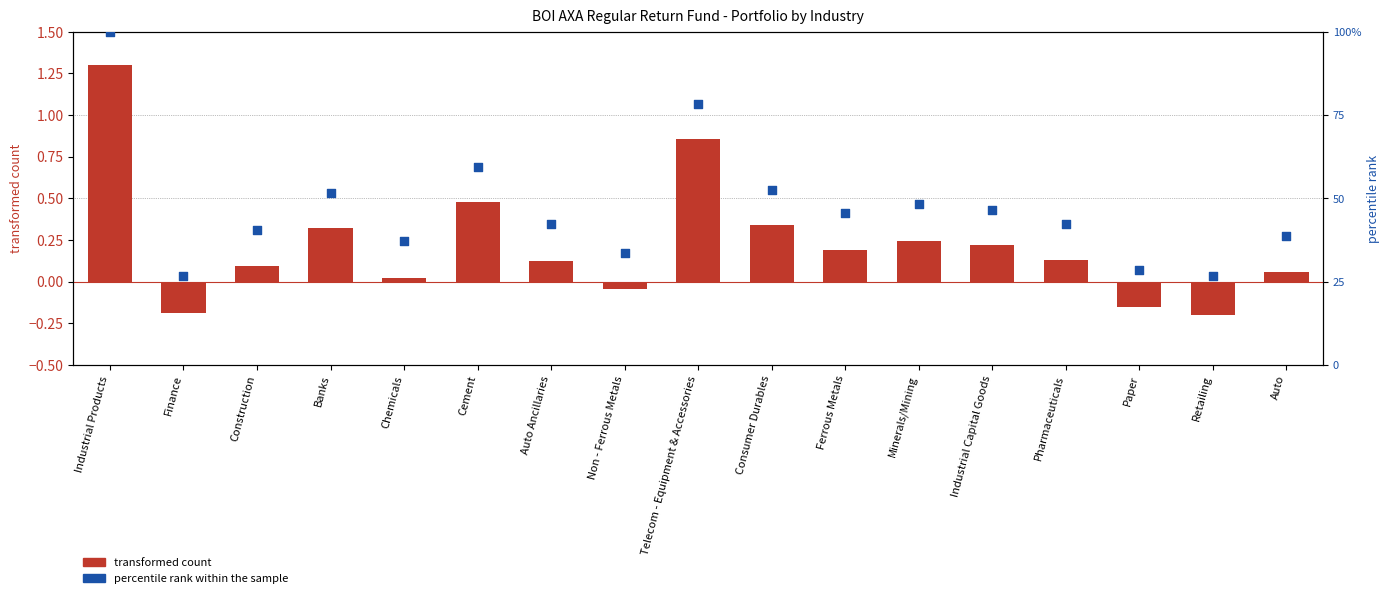

Which series contains the highest Y value?

percentile rank within the sample